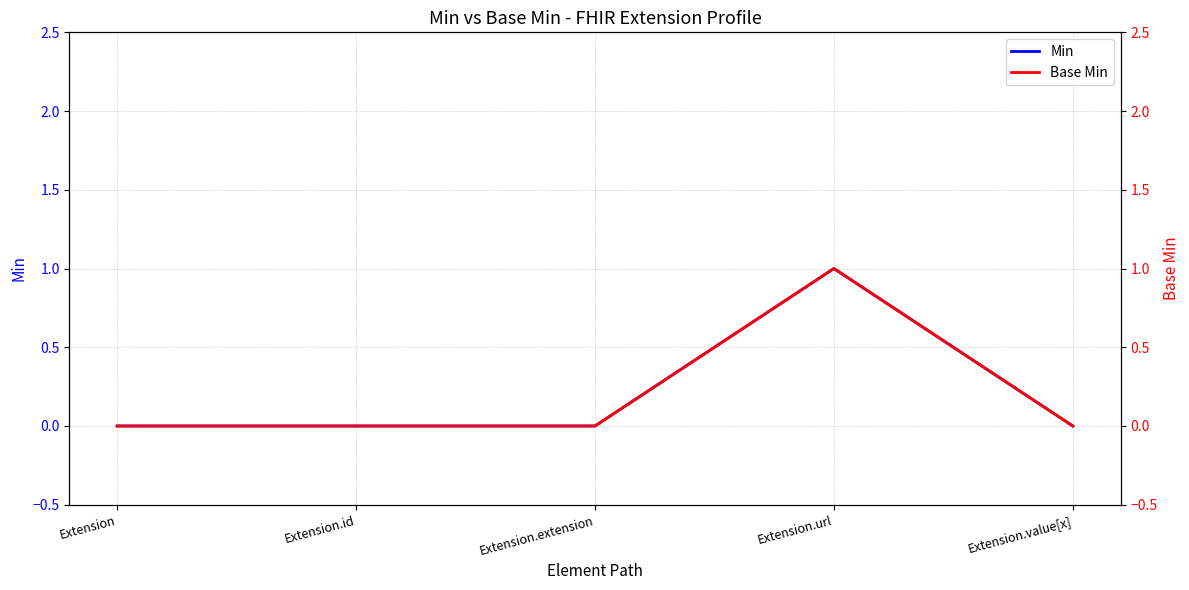

Which series has the largest total across all categories?

Min